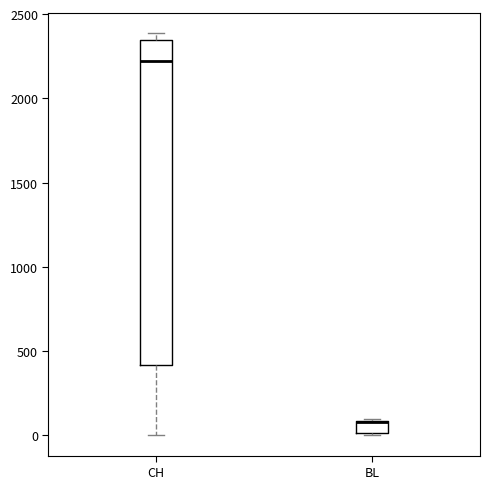

Comparing the boxes themselves (not the whiskers), which one is the tallest?

CH